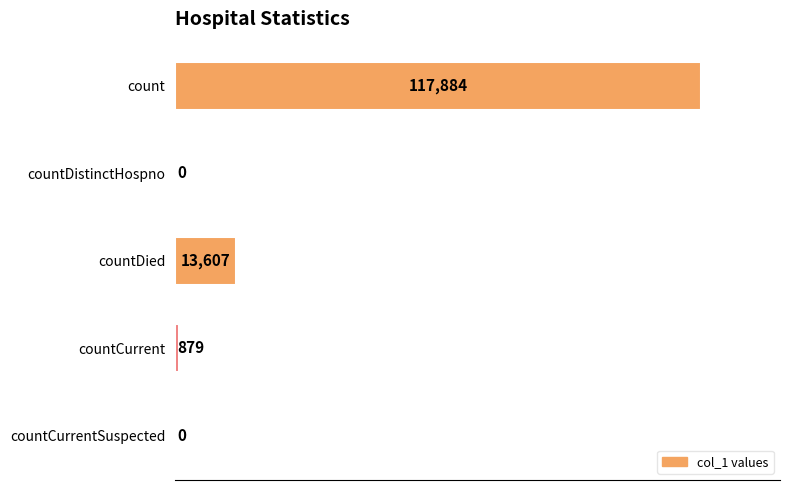

What is the change in value from count to countDistinctHospno?

-117884